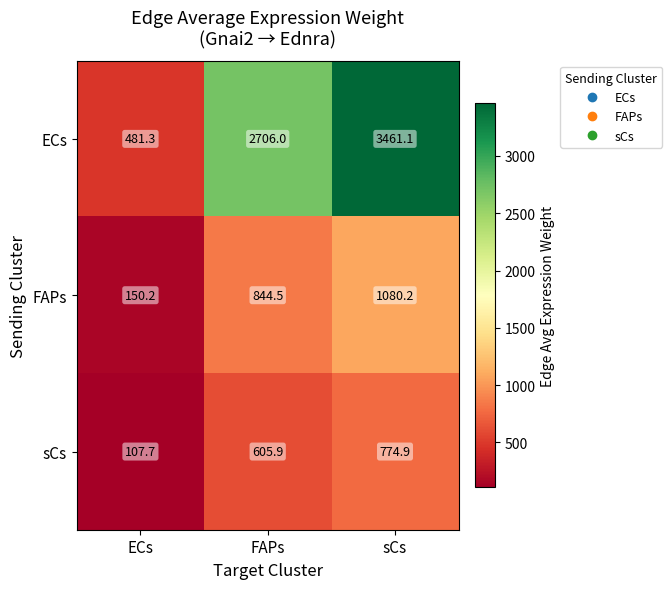

Which category has the highest value across all series?

sCs